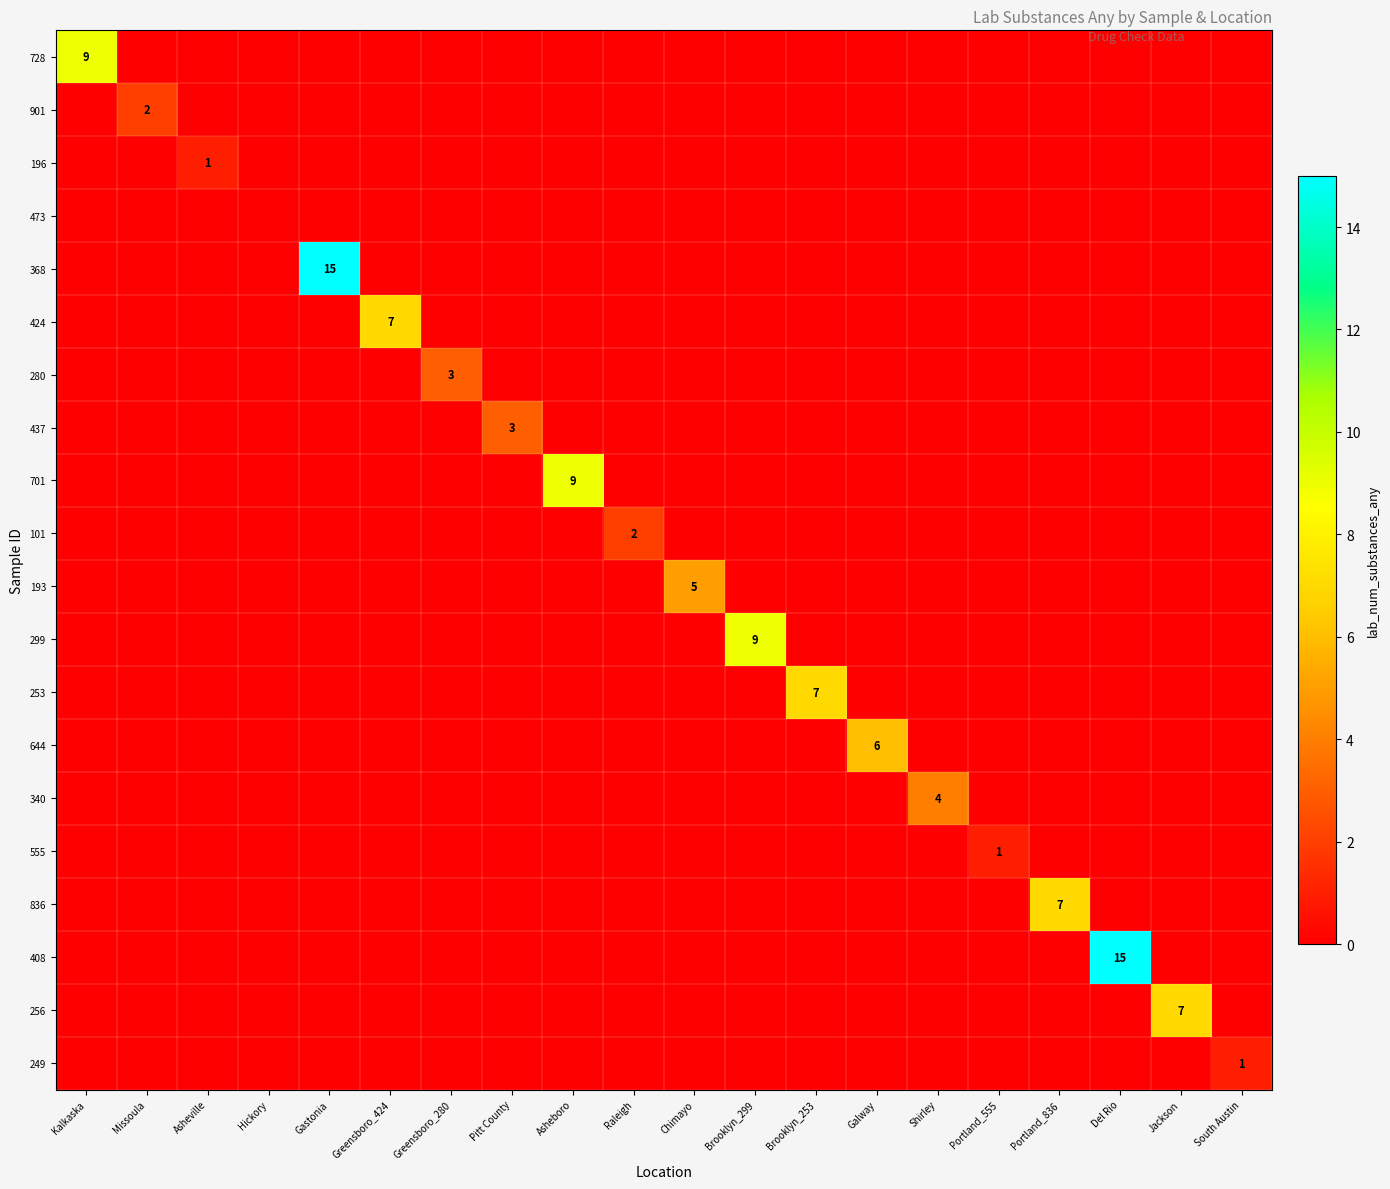

True or false: 728 has a value of 9 at Kalkaska.

True